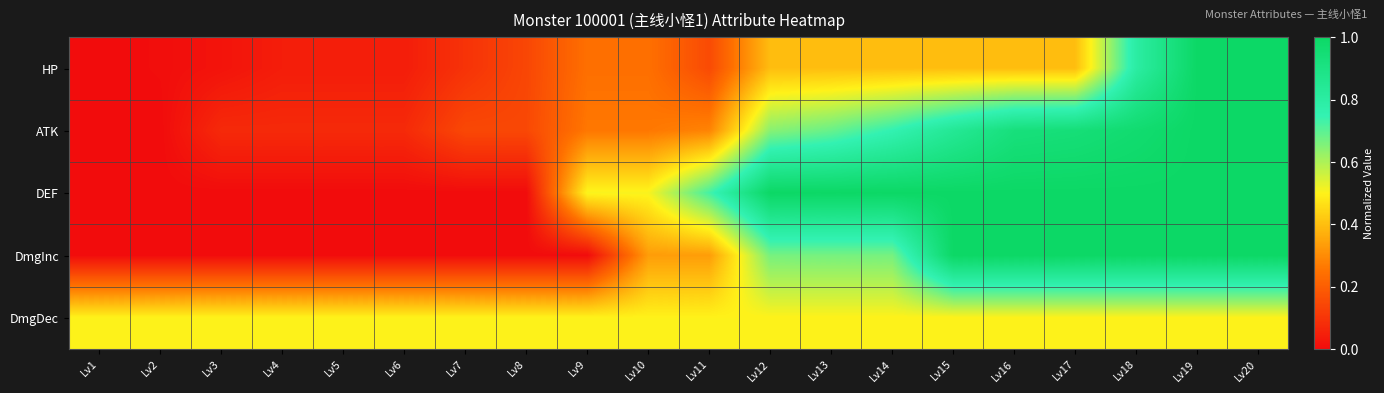

What is the total value across all series at Lv17?

3.8